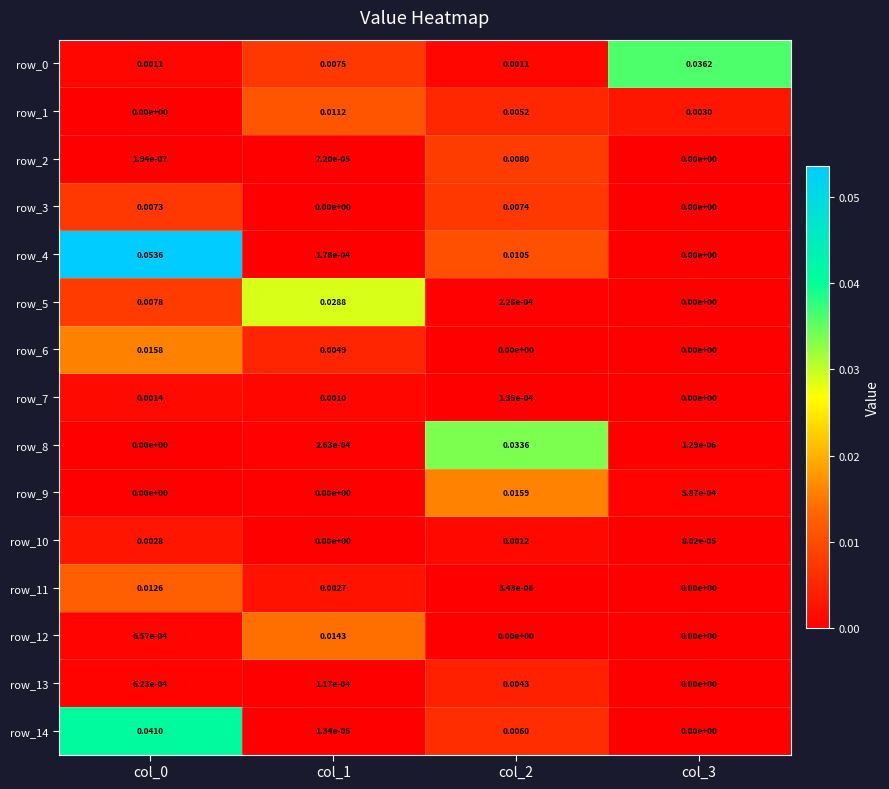

List the series in order of their peak value, lowest first.

row_7, row_10, row_13, row_3, row_2, row_1, row_11, row_12, row_6, row_9, row_5, row_8, row_0, row_14, row_4